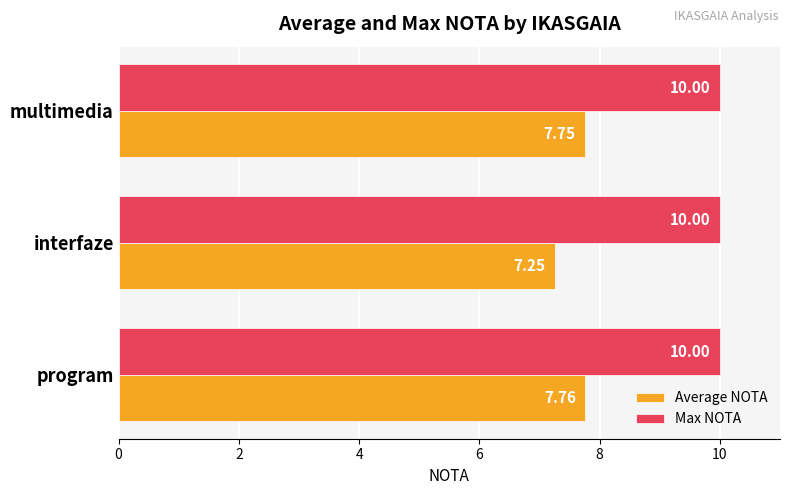

Count the number of categories in the chart.

3